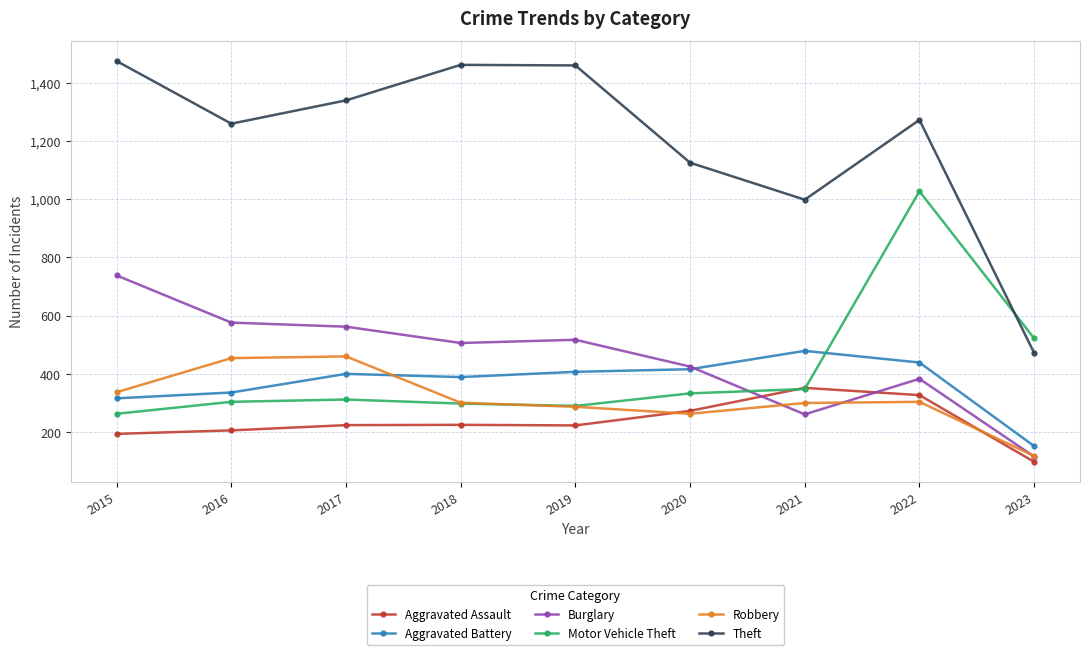

What is the smallest value displayed?

98